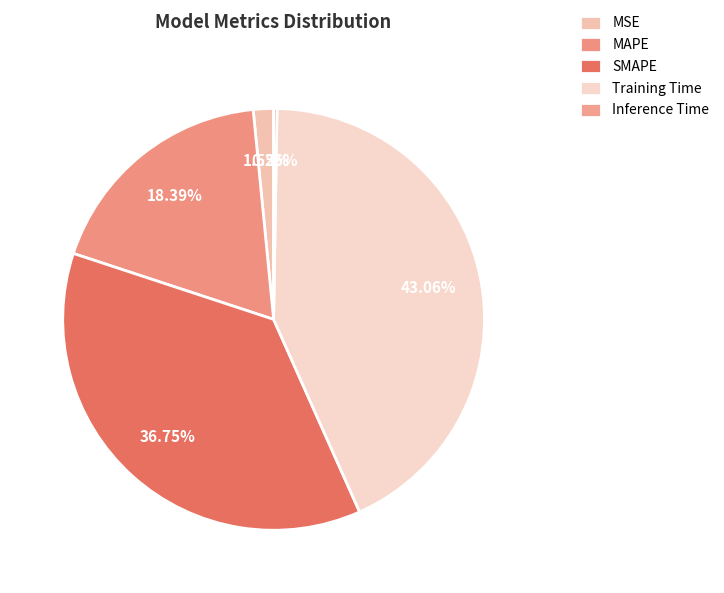

To the nearest percent, what is the difference between the MAPE and MSE slice percentages?

17%